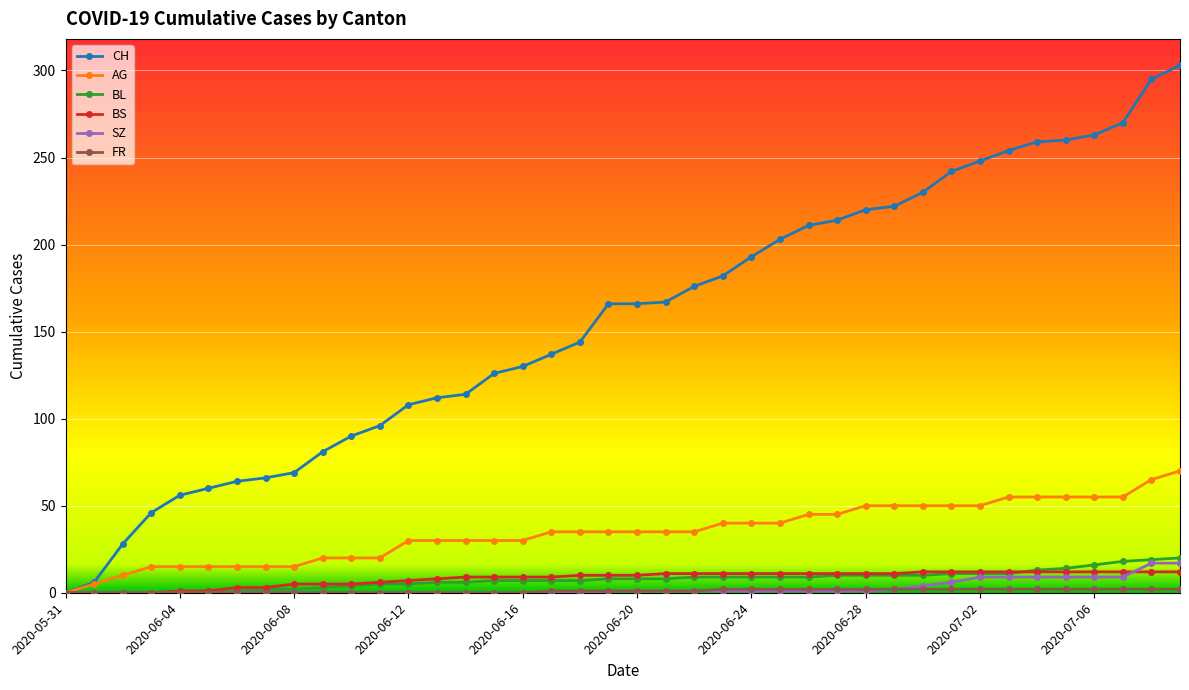

How many lines are shown in the chart?

6